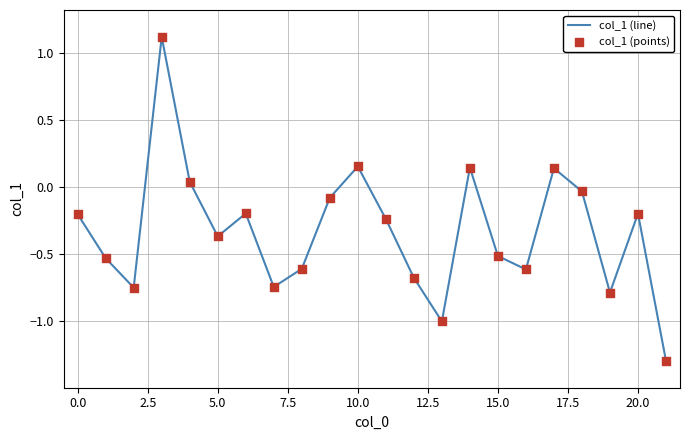

What is the greatest value displayed?

1.1